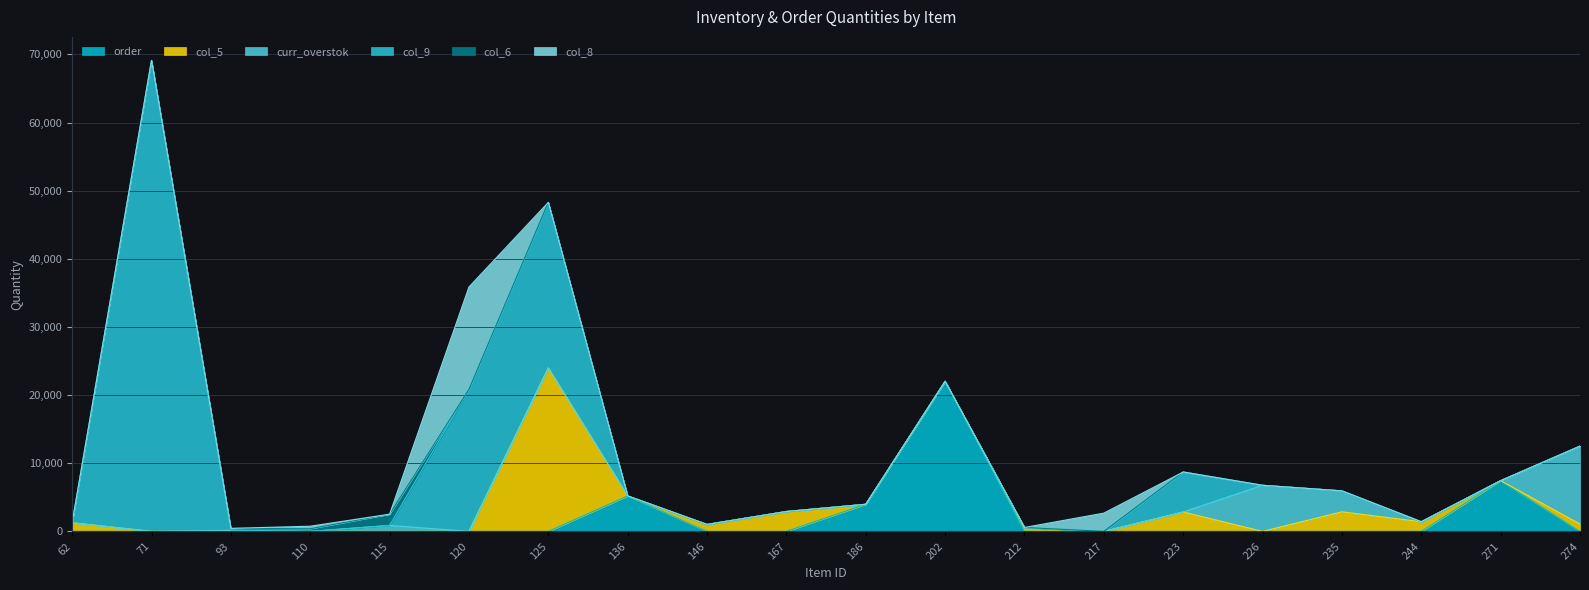

List the labels in order of col_9 value, smallest first.

62, 93, 110, 115, 136, 146, 167, 186, 202, 212, 217, 226, 235, 244, 271, 274, 223, 120, 125, 71